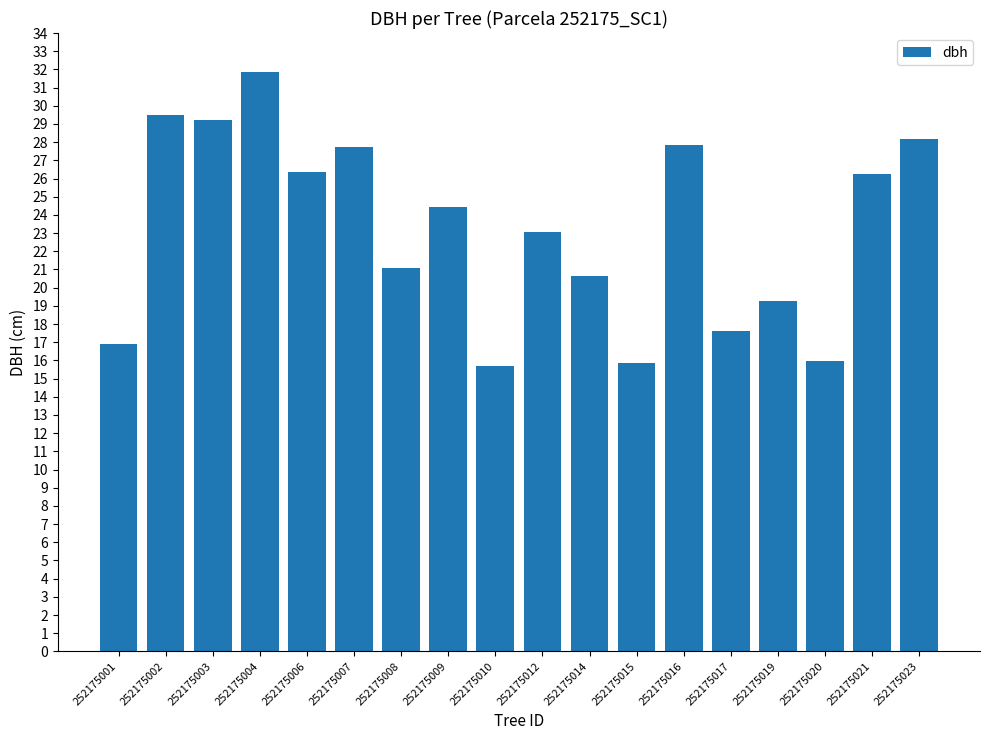

What is the minimum value shown in the chart?

15.7